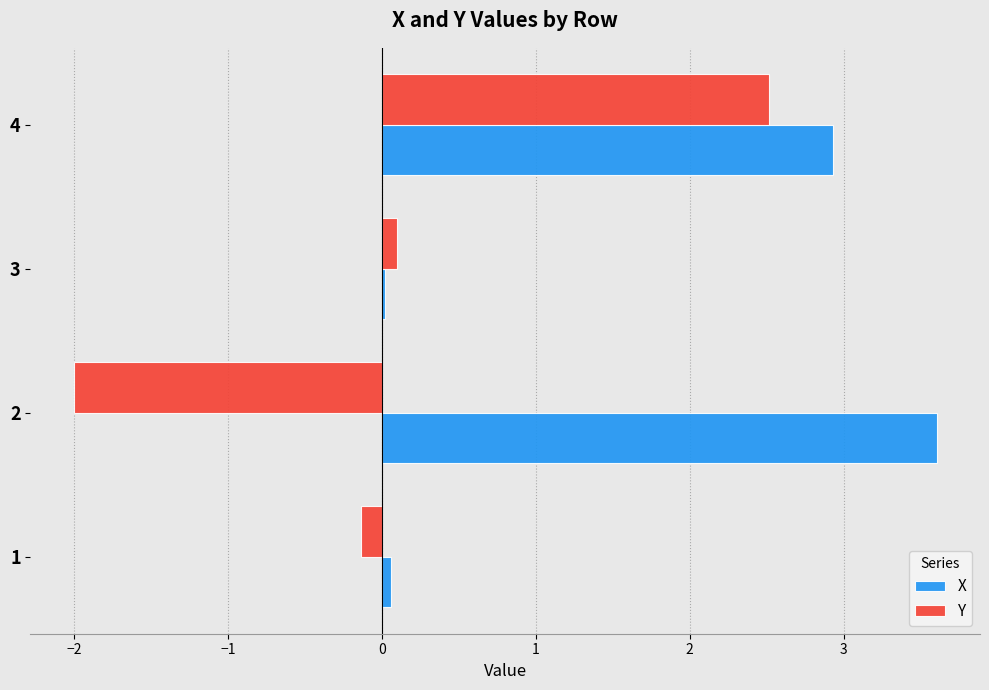

Rank the series at 2 from lowest to highest value.

Y, X